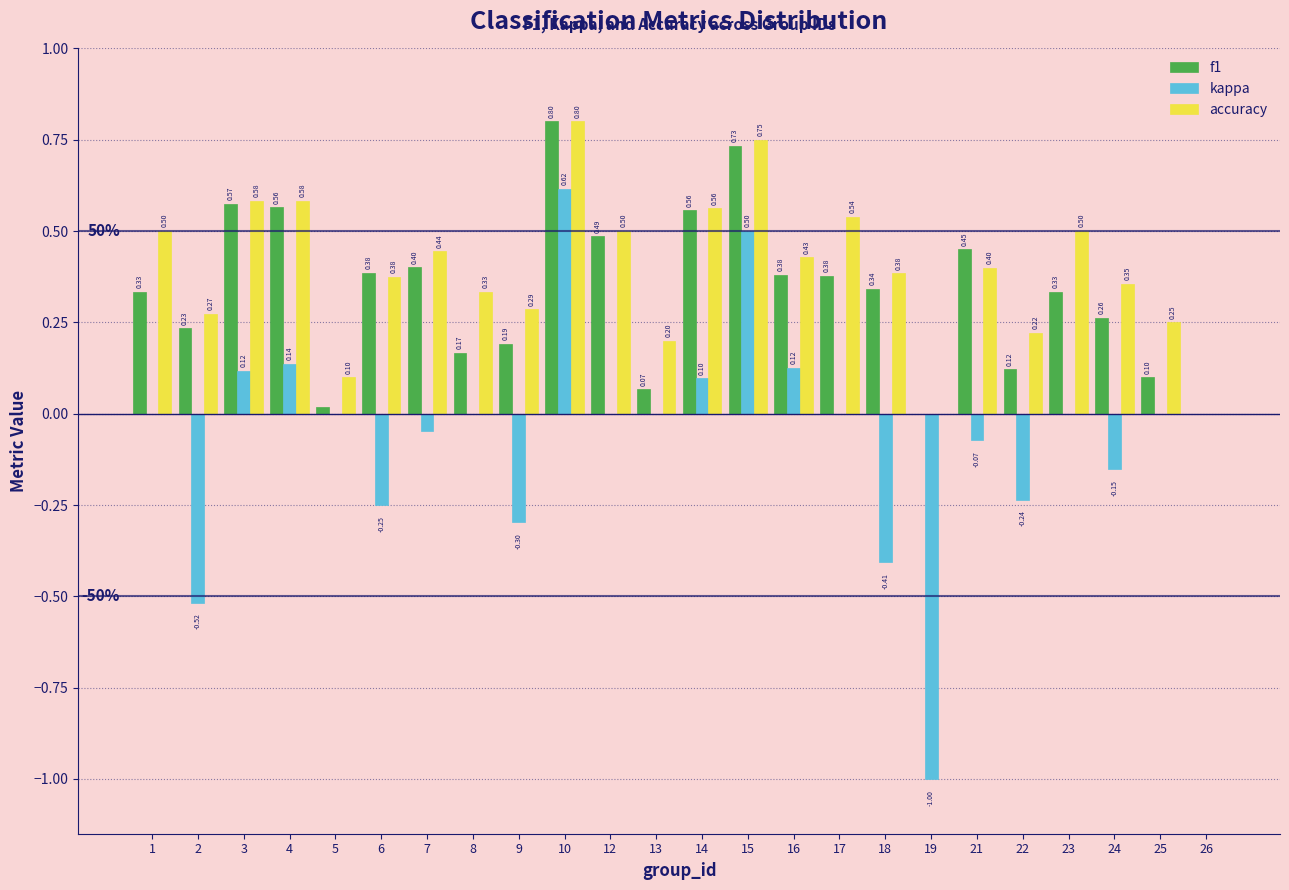

Between 15 and 23, which series saw the biggest shift?

kappa